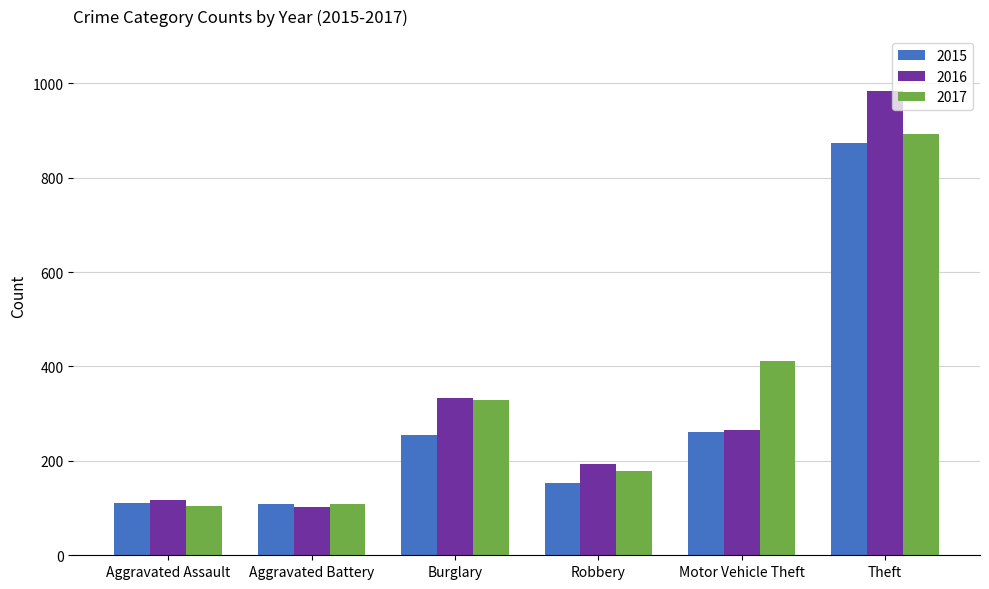

Which series changed the most between Aggravated Battery and Robbery?

2016